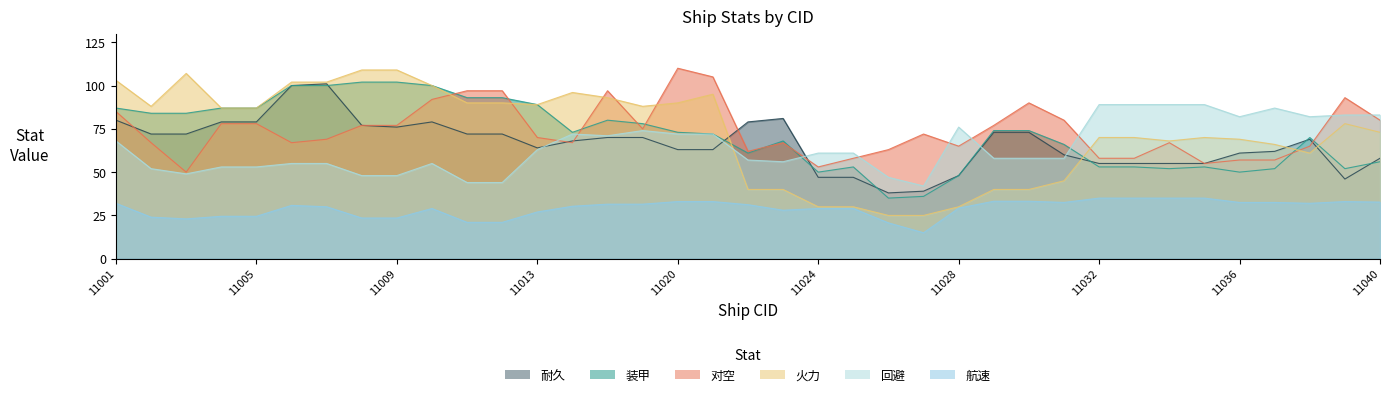

At which category does 航速 reach its first local peak?

11006